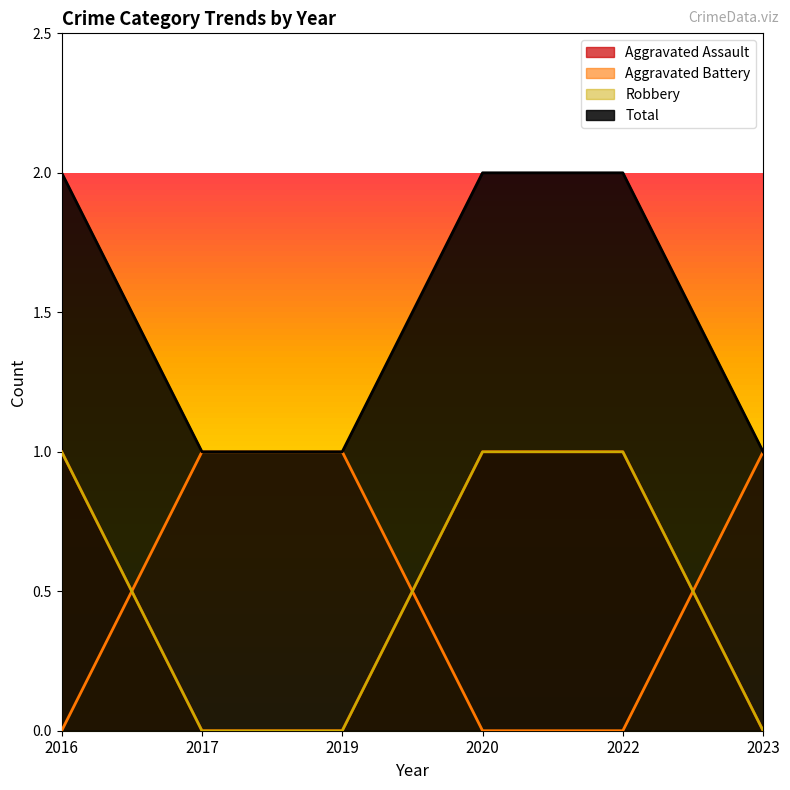

True or false: Aggravated Battery has a value of 0 at 2023.

False